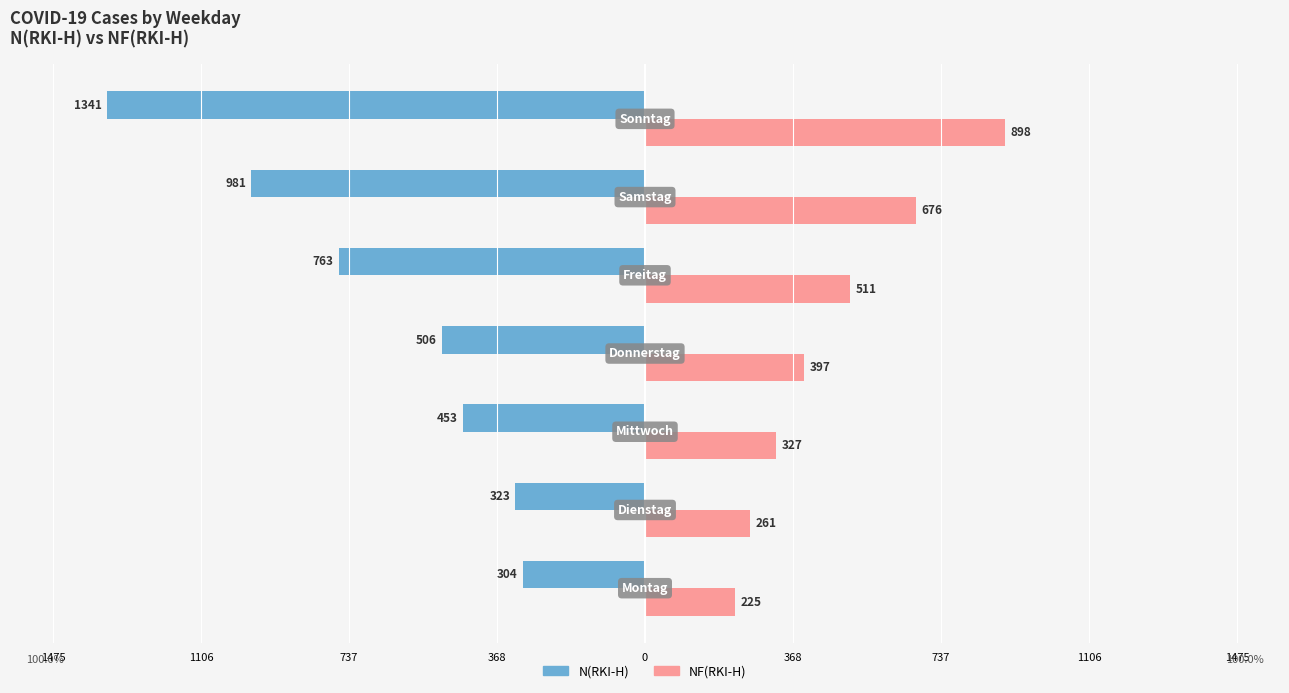

What are all the series names shown in the legend?

N(RKI-H), NF(RKI-H)